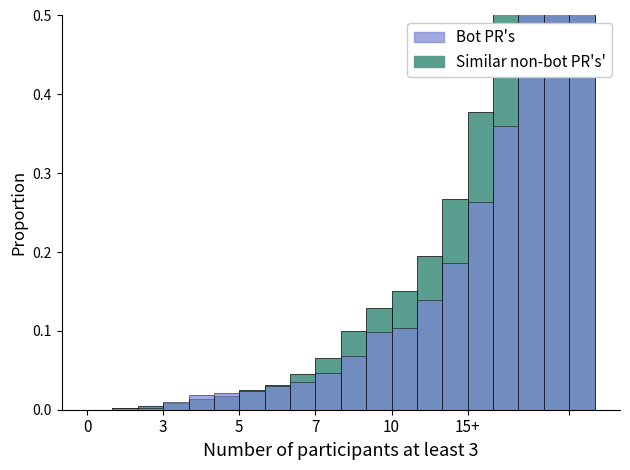

How many values in CH are above zero?

19